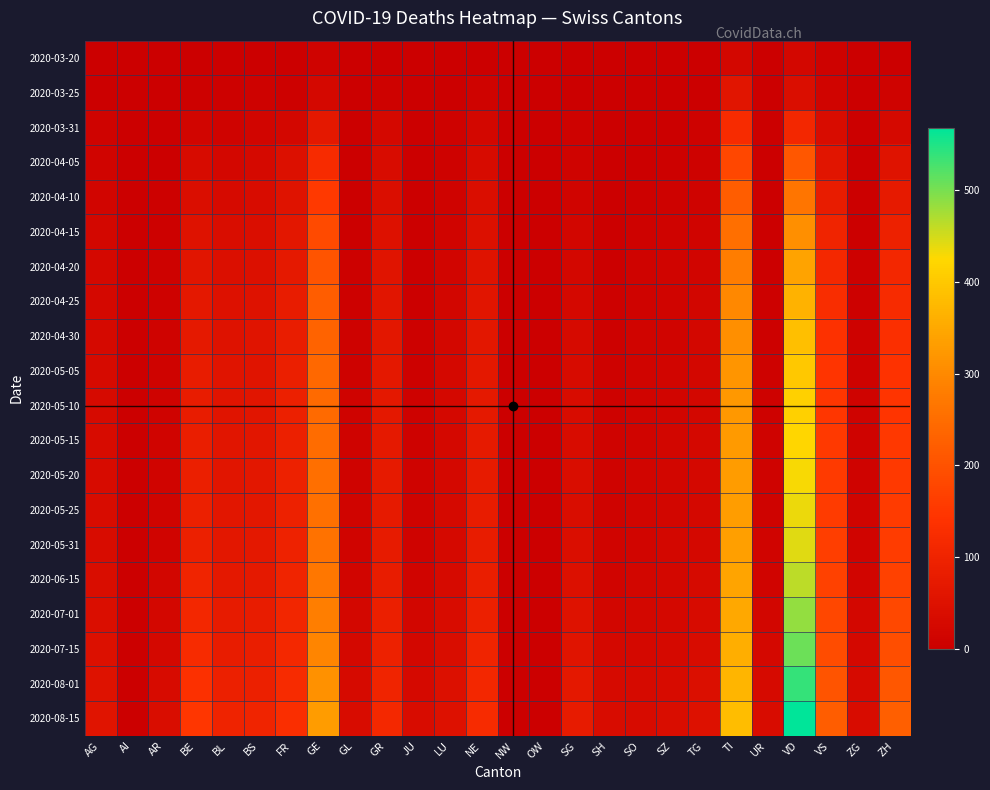

Reading right to left, transcribe all the data shown in this chart.

2020-03-20: ZH=4	ZG=0	VS=7	VD=21	UR=0	TI=22	TG=3	SZ=0	SO=0	SH=0	SG=0	OW=0	NW=0	NE=3	LU=0	JU=0	GR=3	GL=0	GE=9	FR=1	BS=4	BL=3	BE=2	AR=0	AI=0	AG=1
2020-03-25: ZH=10	ZG=0	VS=15	VD=42	UR=0	TI=60	TG=3	SZ=0	SO=1	SH=0	SG=1	OW=0	NW=0	NE=9	LU=2	JU=0	GR=8	GL=0	GE=23	FR=6	BS=8	BL=5	BE=6	AR=2	AI=0	AG=2
2020-03-31: ZH=27	ZG=1	VS=37	VD=110	UR=0	TI=120	TG=7	SZ=4	SO=2	SH=1	SG=7	OW=0	NW=0	NE=22	LU=7	JU=0	GR=23	GL=2	GE=68	FR=20	BS=16	BL=10	BE=16	AR=2	AI=0	AG=11
2020-04-05: ZH=55	ZG=2	VS=60	VD=210	UR=1	TI=180	TG=8	SZ=6	SO=4	SH=1	SG=10	OW=0	NW=0	NE=33	LU=8	JU=0	GR=34	GL=2	GE=120	FR=45	BS=27	BL=22	BE=32	AR=4	AI=0	AG=13
2020-04-10: ZH=75	ZG=3	VS=80	VD=265	UR=2	TI=220	TG=10	SZ=8	SO=5	SH=2	SG=14	OW=0	NW=0	NE=40	LU=10	JU=1	GR=42	GL=3	GE=155	FR=55	BS=35	BL=30	BE=42	AR=5	AI=0	AG=16
2020-04-15: ZH=95	ZG=4	VS=100	VD=310	UR=3	TI=255	TG=13	SZ=10	SO=7	SH=3	SG=18	OW=0	NW=0	NE=48	LU=13	JU=2	GR=50	GL=4	GE=185	FR=65	BS=42	BL=38	BE=52	AR=6	AI=0	AG=20
2020-04-20: ZH=110	ZG=5	VS=115	VD=340	UR=4	TI=280	TG=16	SZ=12	SO=9	SH=4	SG=22	OW=0	NW=0	NE=55	LU=16	JU=3	GR=56	GL=5	GE=205	FR=72	BS=47	BL=44	BE=60	AR=7	AI=0	AG=23
2020-04-25: ZH=122	ZG=6	VS=128	VD=365	UR=5	TI=298	TG=18	SZ=14	SO=11	SH=5	SG=26	OW=0	NW=0	NE=61	LU=19	JU=4	GR=61	GL=6	GE=220	FR=78	BS=52	BL=49	BE=67	AR=8	AI=0	AG=26
2020-04-30: ZH=132	ZG=7	VS=138	VD=385	UR=6	TI=310	TG=20	SZ=15	SO=12	SH=6	SG=29	OW=0	NW=1	NE=66	LU=21	JU=5	GR=65	GL=7	GE=232	FR=83	BS=56	BL=53	BE=73	AR=9	AI=0	AG=28
2020-05-05: ZH=140	ZG=8	VS=145	VD=400	UR=7	TI=318	TG=21	SZ=16	SO=13	SH=7	SG=32	OW=0	NW=1	NE=70	LU=23	JU=6	GR=68	GL=8	GE=240	FR=87	BS=59	BL=56	BE=78	AR=10	AI=0	AG=30
2020-05-10: ZH=146	ZG=9	VS=150	VD=412	UR=8	TI=323	TG=22	SZ=17	SO=14	SH=8	SG=34	OW=0	NW=1	NE=73	LU=24	JU=7	GR=70	GL=9	GE=246	FR=90	BS=61	BL=58	BE=82	AR=11	AI=0	AG=31
2020-05-15: ZH=151	ZG=10	VS=154	VD=422	UR=9	TI=327	TG=23	SZ=18	SO=15	SH=9	SG=36	OW=0	NW=1	NE=75	LU=25	JU=8	GR=72	GL=10	GE=250	FR=92	BS=63	BL=60	BE=85	AR=12	AI=0	AG=32
2020-05-20: ZH=155	ZG=11	VS=157	VD=430	UR=10	TI=330	TG=24	SZ=19	SO=16	SH=10	SG=38	OW=0	NW=1	NE=77	LU=26	JU=9	GR=74	GL=11	GE=254	FR=94	BS=65	BL=62	BE=88	AR=13	AI=0	AG=33
2020-05-25: ZH=158	ZG=12	VS=159	VD=436	UR=11	TI=332	TG=25	SZ=19	SO=16	SH=11	SG=39	OW=0	NW=1	NE=78	LU=27	JU=10	GR=75	GL=12	GE=257	FR=95	BS=66	BL=63	BE=90	AR=14	AI=0	AG=34
2020-05-31: ZH=161	ZG=13	VS=162	VD=443	UR=12	TI=335	TG=26	SZ=20	SO=17	SH=12	SG=41	OW=0	NW=1	NE=80	LU=28	JU=11	GR=77	GL=13	GE=260	FR=97	BS=68	BL=65	BE=93	AR=15	AI=0	AG=35
2020-06-15: ZH=170	ZG=16	VS=170	VD=462	UR=15	TI=342	TG=29	SZ=22	SO=19	SH=15	SG=46	OW=0	NW=1	NE=86	LU=31	JU=14	GR=82	GL=16	GE=270	FR=102	BS=73	BL=70	BE=100	AR=18	AI=0	AG=38
2020-07-01: ZH=182	ZG=20	VS=180	VD=485	UR=19	TI=350	TG=33	SZ=25	SO=22	SH=19	SG=52	OW=1	NW=2	NE=93	LU=35	JU=18	GR=88	GL=20	GE=282	FR=108	BS=79	BL=76	BE=110	AR=22	AI=0	AG=42
2020-07-15: ZH=194	ZG=24	VS=190	VD=508	UR=23	TI=358	TG=37	SZ=28	SO=25	SH=23	SG=58	OW=1	NW=2	NE=100	LU=39	JU=22	GR=94	GL=24	GE=294	FR=114	BS=85	BL=82	BE=120	AR=26	AI=0	AG=46
2020-08-01: ZH=210	ZG=30	VS=205	VD=538	UR=29	TI=370	TG=43	SZ=33	SO=29	SH=29	SG=67	OW=1	NW=3	NE=110	LU=45	JU=28	GR=103	GL=30	GE=312	FR=122	BS=93	BL=90	BE=135	AR=32	AI=0	AG=52
2020-08-15: ZH=226	ZG=36	VS=220	VD=568	UR=35	TI=382	TG=49	SZ=38	SO=33	SH=35	SG=76	OW=2	NW=4	NE=120	LU=51	JU=34	GR=112	GL=36	GE=330	FR=130	BS=101	BL=98	BE=150	AR=38	AI=0	AG=58